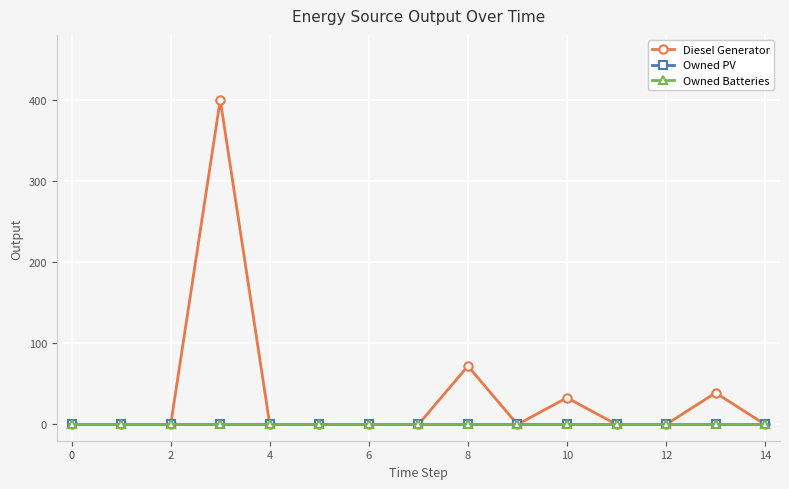

Reading left to right, extract all data points from this chart.

Diesel Generator: 0	0	0	400	0	0	0	0	72	0	33	0	0	39	0
Owned PV: 0	0	0	0	0	0	0	0	0	0	0	0	0	0	0
Owned Batteries: 0	0	0	0	0	0	0	0	0	0	0	0	0	0	0